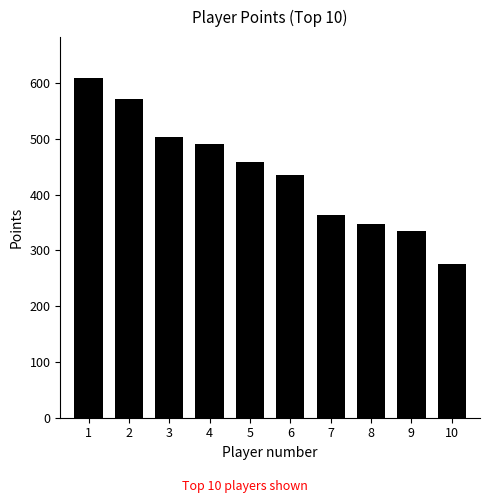

List the labels in order of value, smallest first.

10, 9, 8, 7, 6, 5, 4, 3, 2, 1